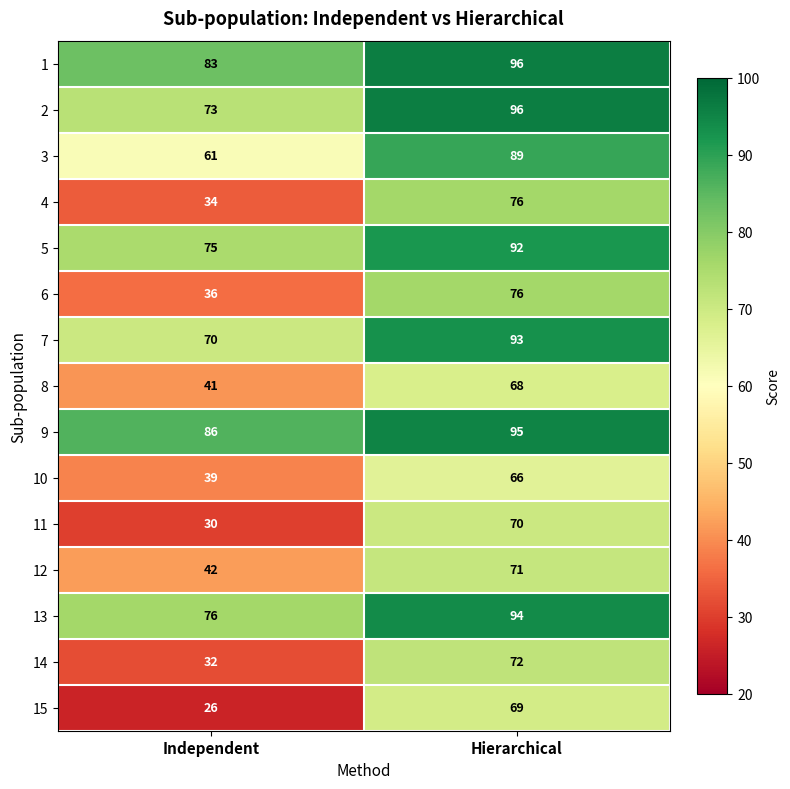

What is the total value across all series at Independent?

804